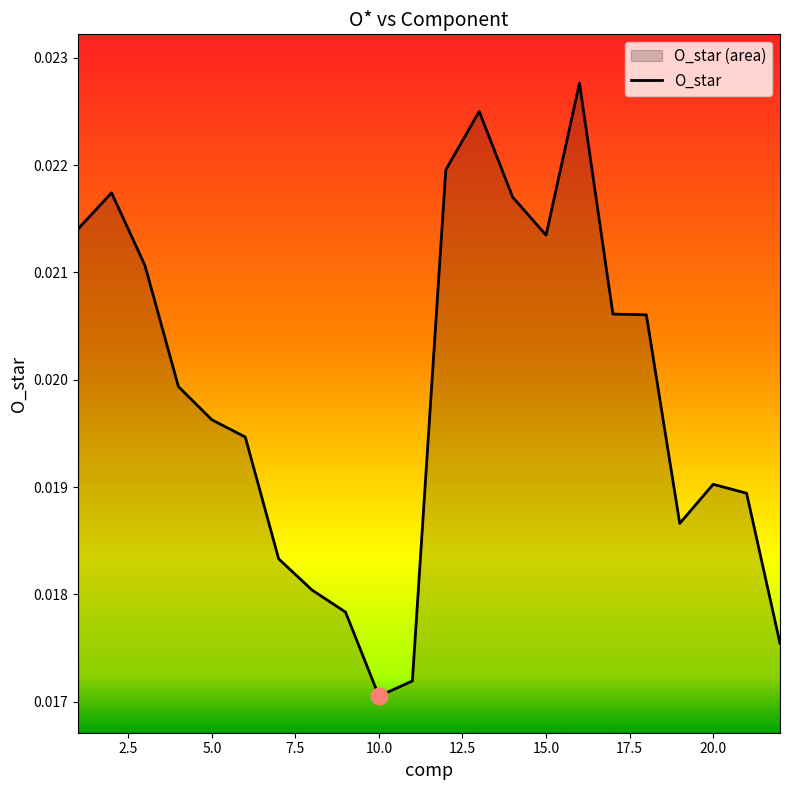

How many points are higher than both their immediate neighbors (excluding endpoints)?

4